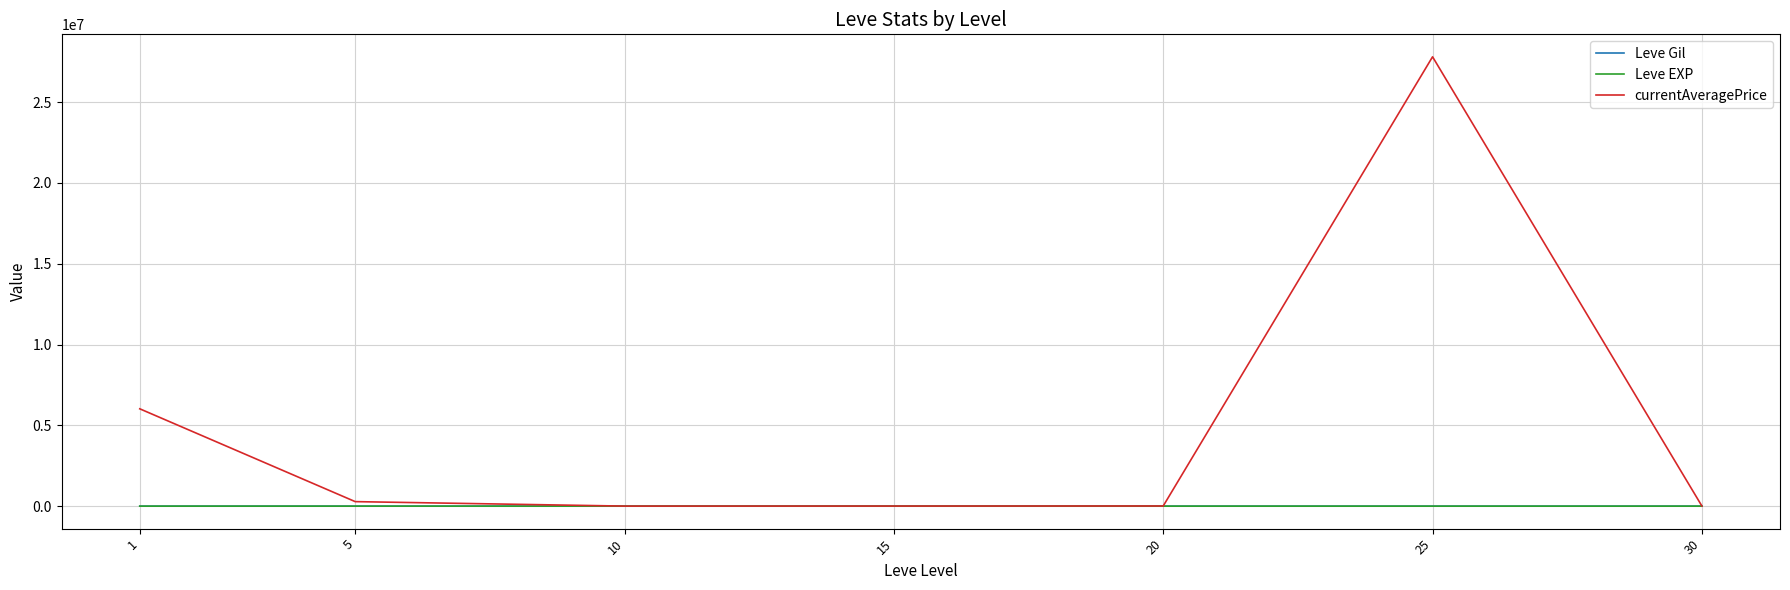

Is this an area chart (filled region under the line)?

No